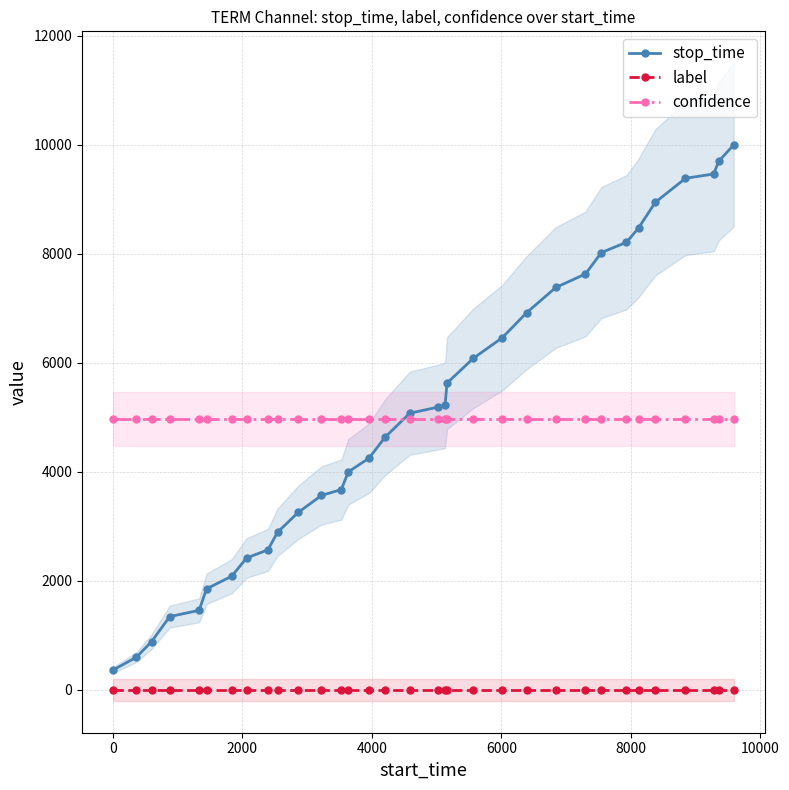

True or false: stop_time and label intersect in this chart.

False